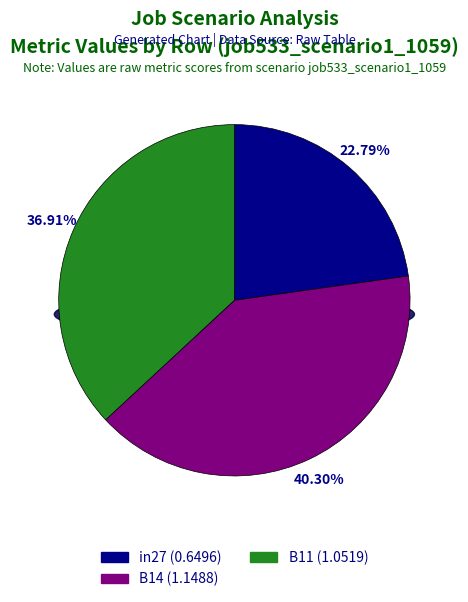

Does B14 account for over 50% of the chart?

No